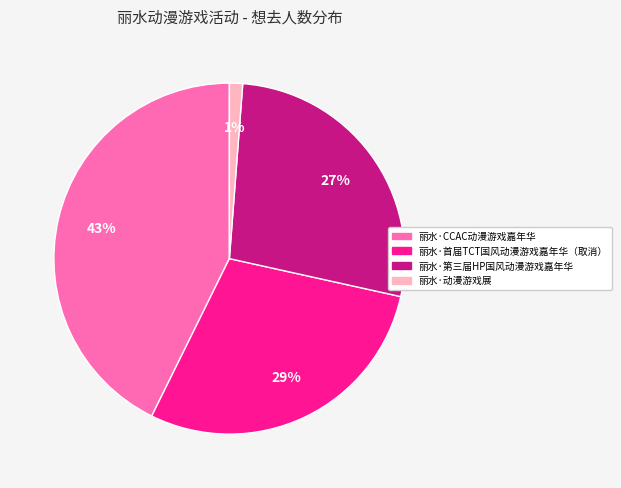

The 丽水·动漫游戏展 slice represents 12% of the pie. True or false?

False